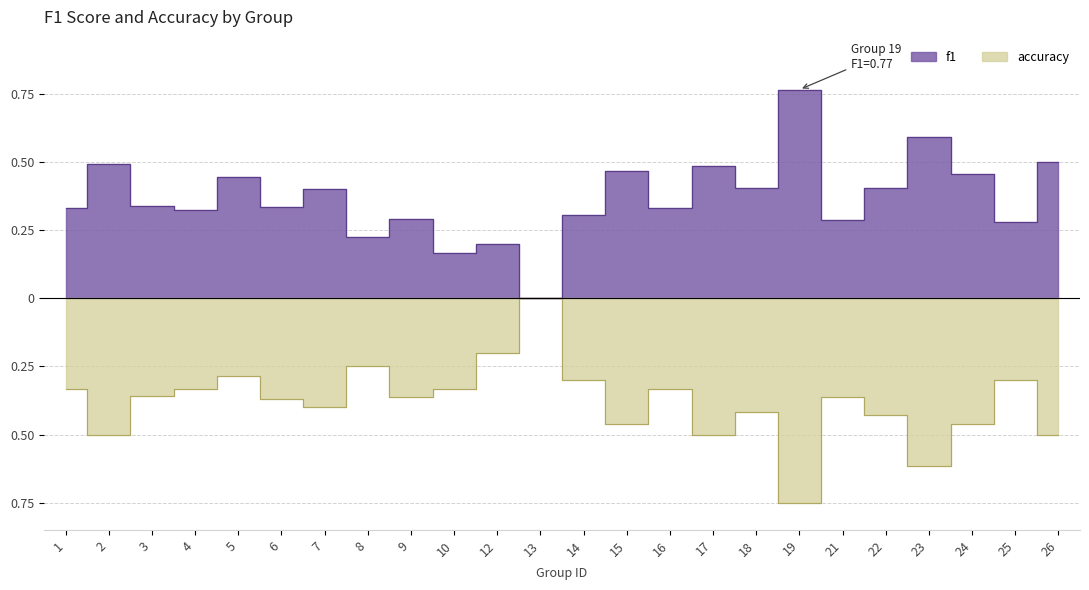

At which label does accuracy reach its peak?

13